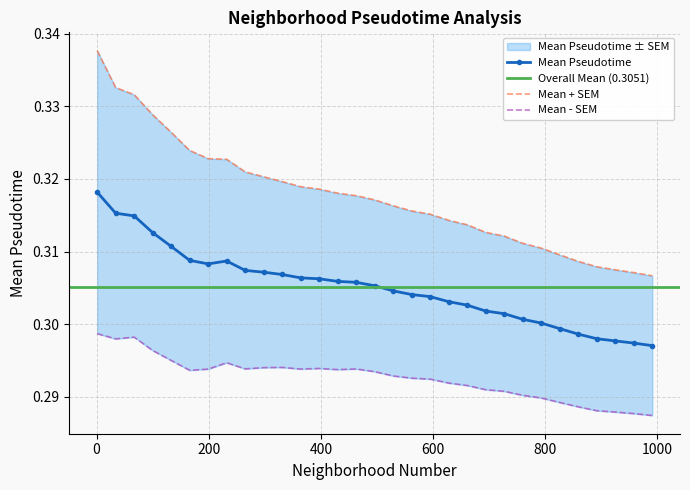

True or false: SEM and Mean Pseudotime intersect in this chart.

False